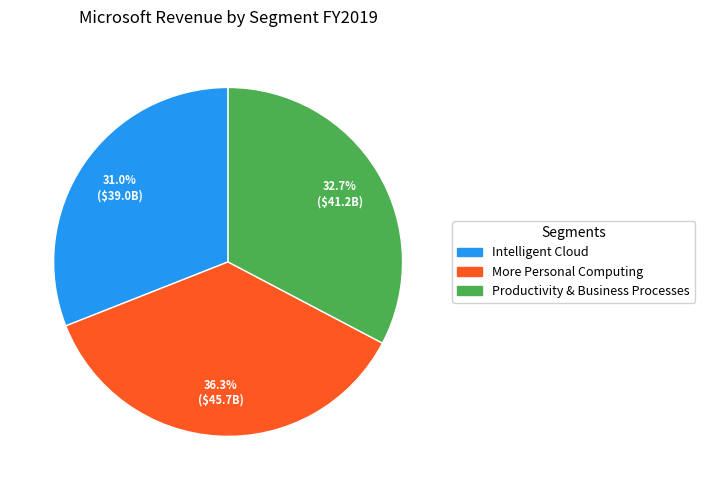

Does any single category account for the majority?

No